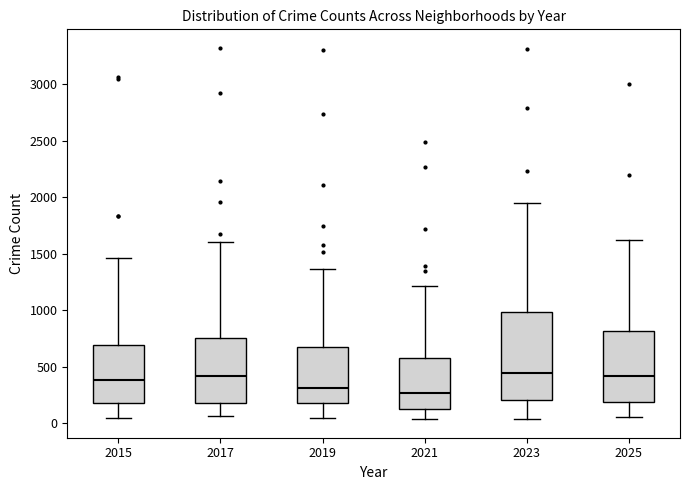

Comparing the boxes themselves (not the whiskers), which one is the tallest?

2023